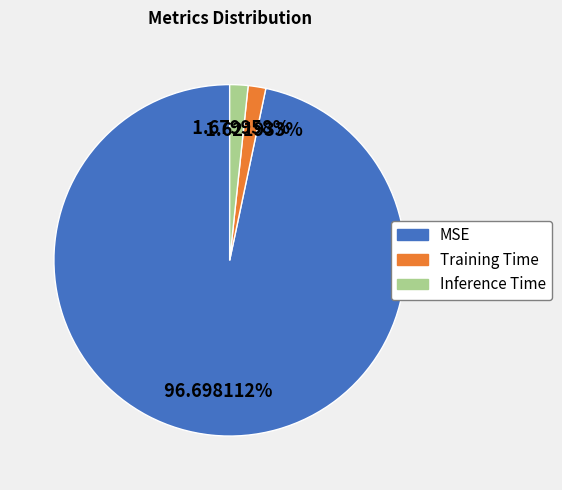

To the nearest percent, what percentage of the pie is MSE?

97%